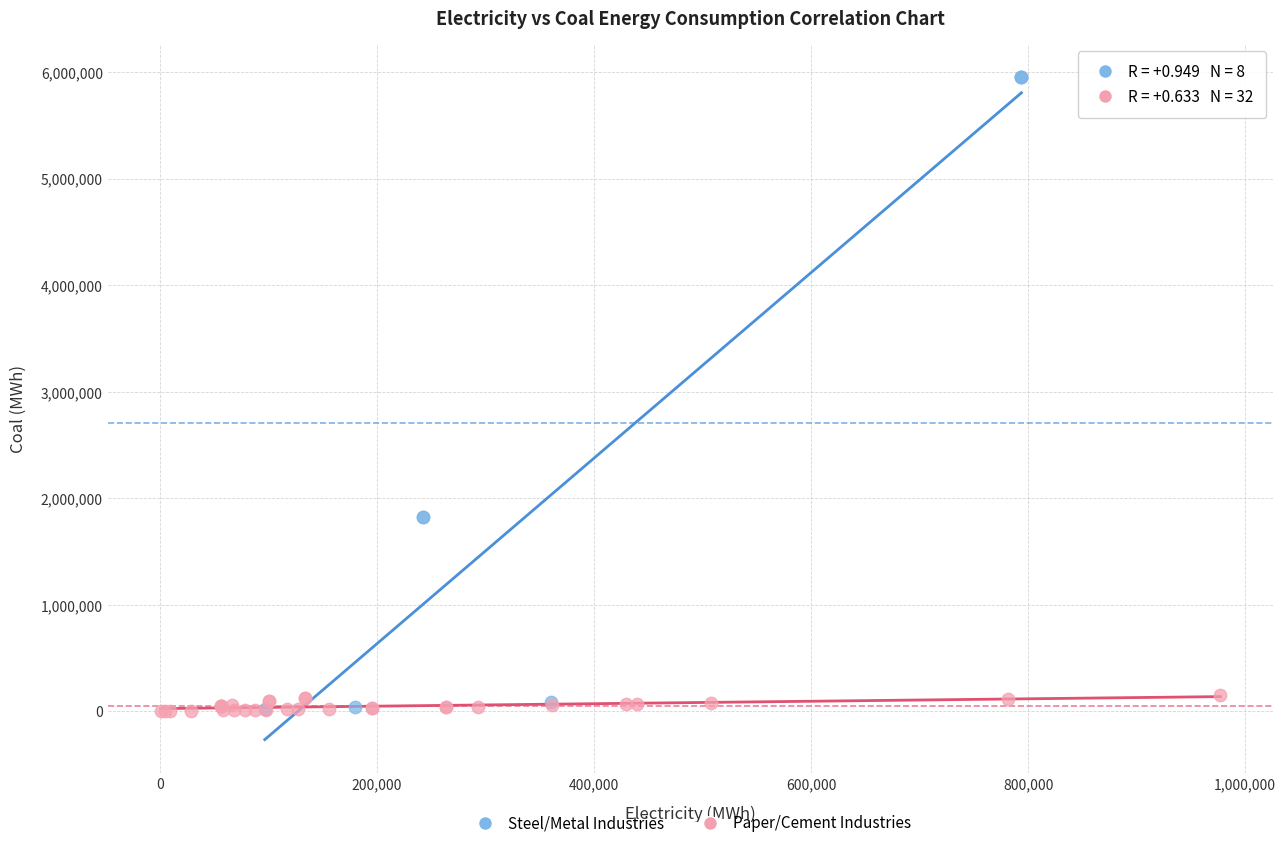

Which series has the widest spread of Y values?

Steel/Metal Industries